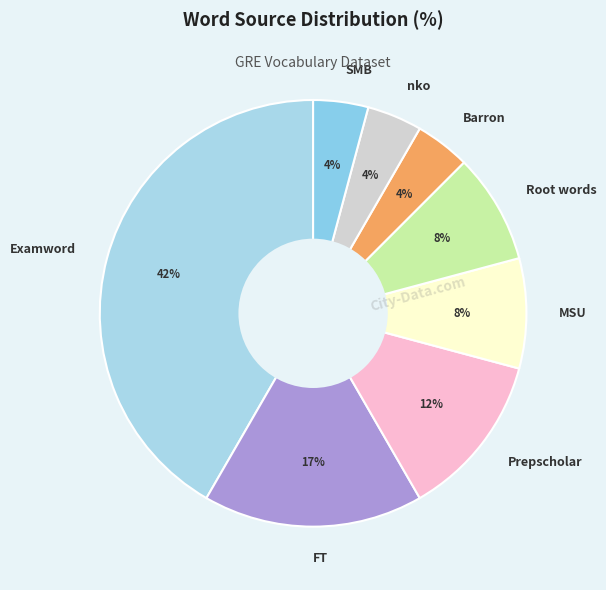

Which slice is the largest?

Examword